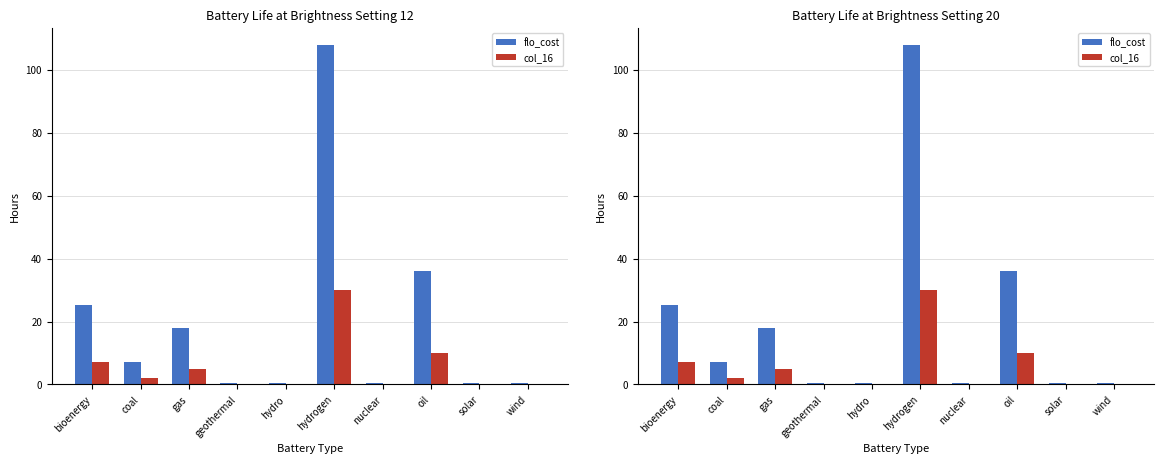

At how many categories does at least one series exceed 16?

4